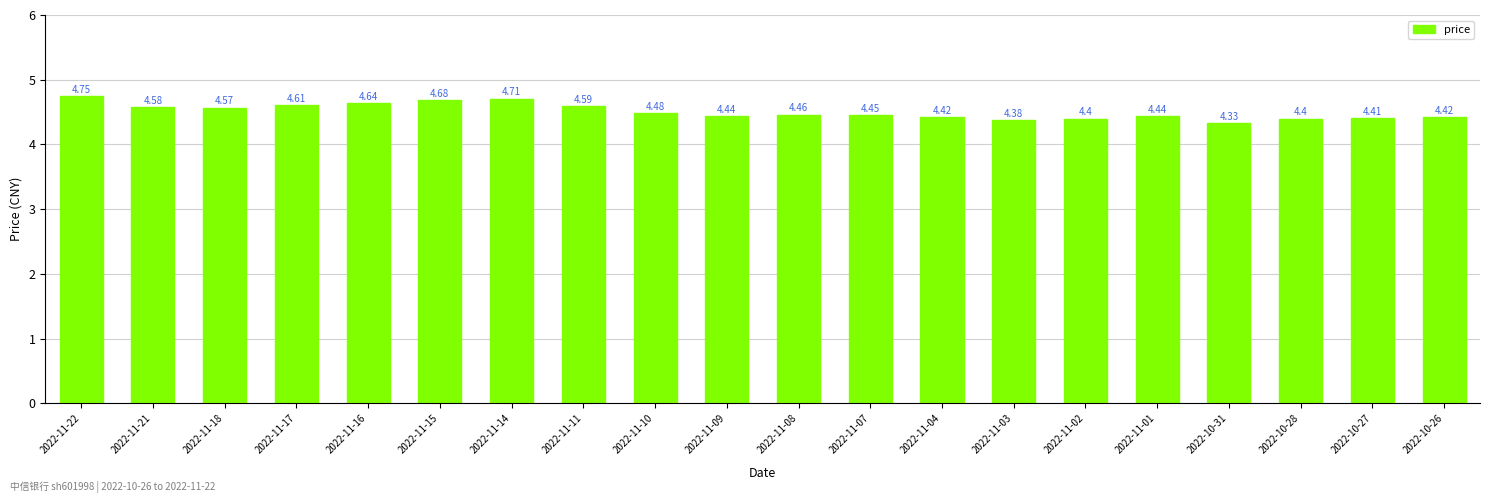

What is the label of the 4th bar from the left?

2022-11-17